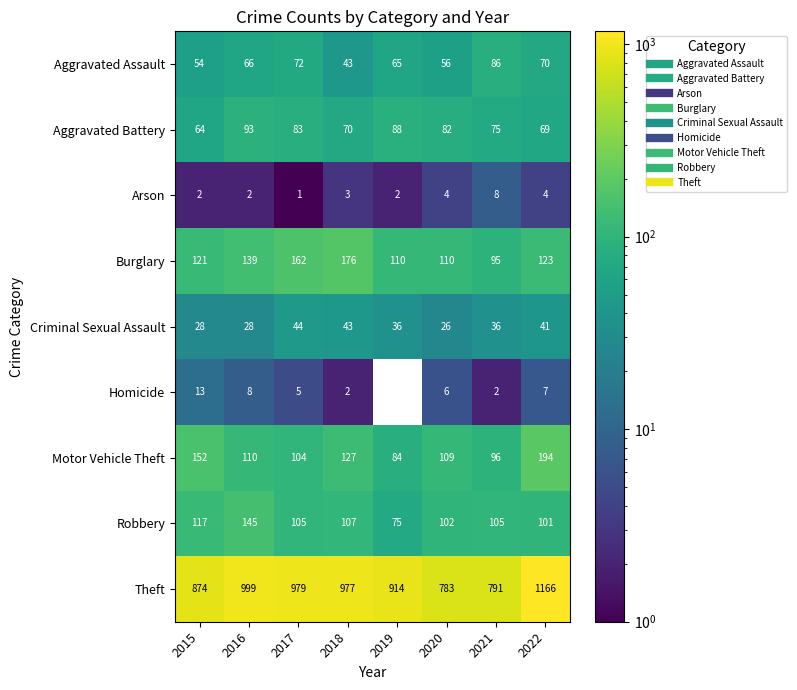

Which label corresponds to the largest value in the chart?

2022